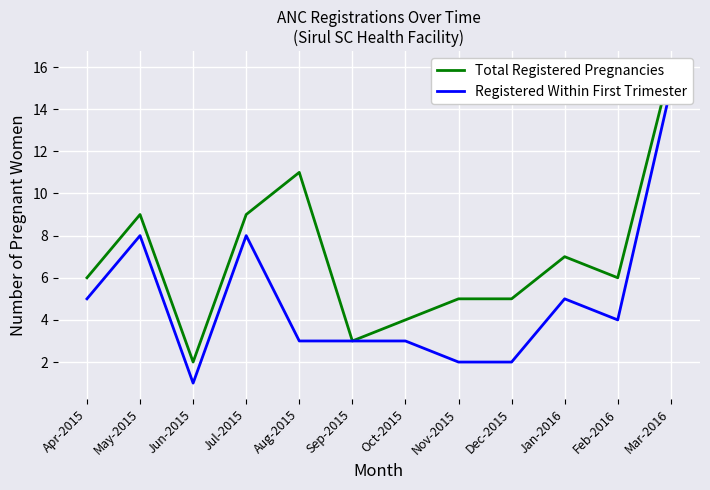

What is the spread (max minus min) of values at Jan-2016?

2